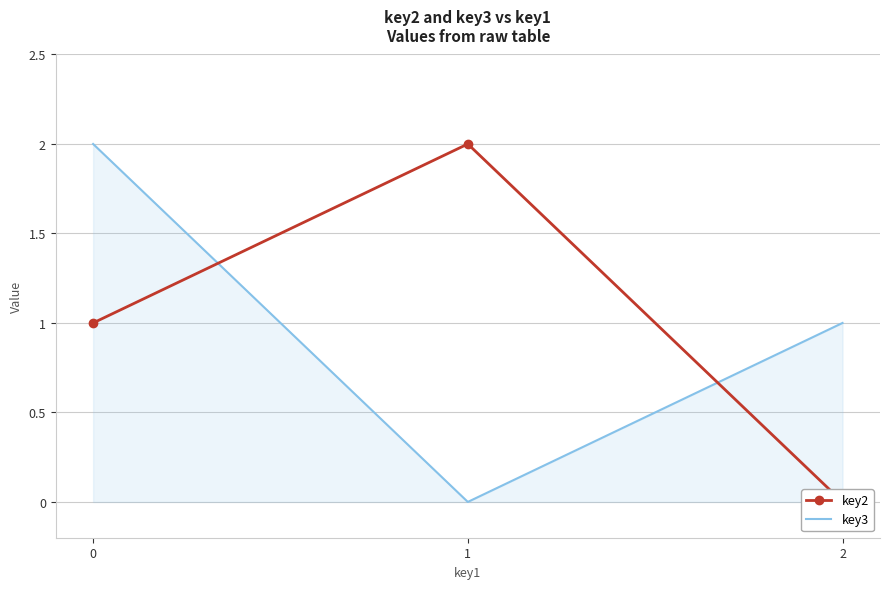

Reading left to right, list all the values displayed in this chart.

key2: 1	2	0
key3: 2	0	1